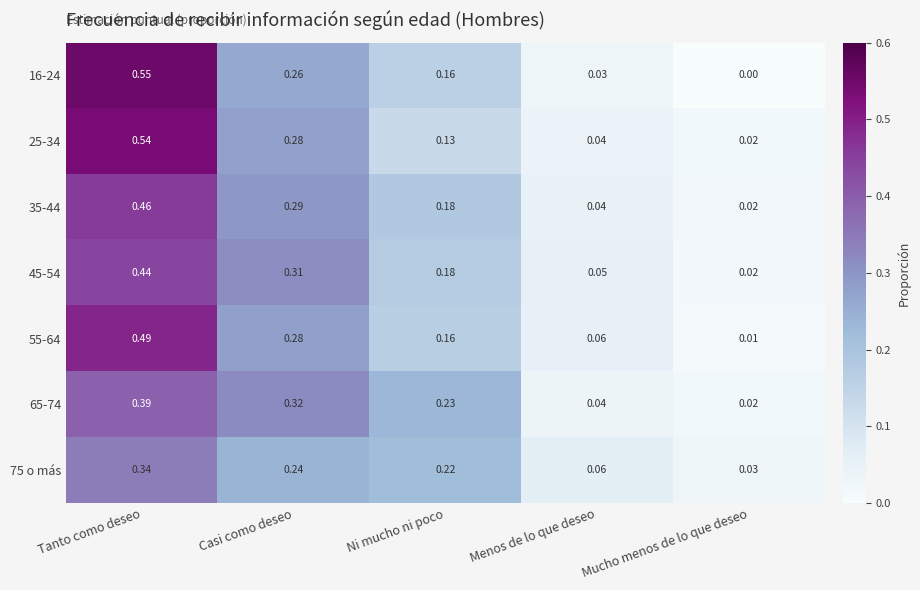

At which category does the chart reach its minimum across all series?

Mucho menos de lo que deseo